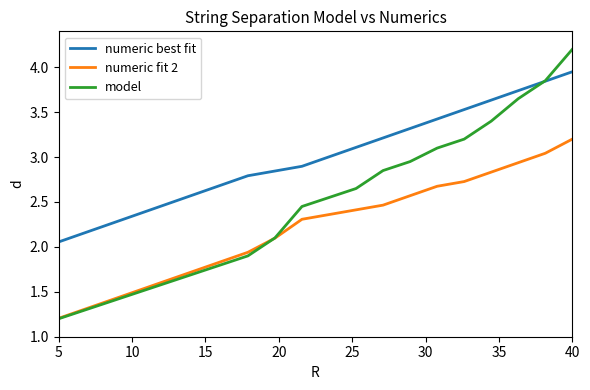

Which series has the largest total across all categories?

numeric best fit